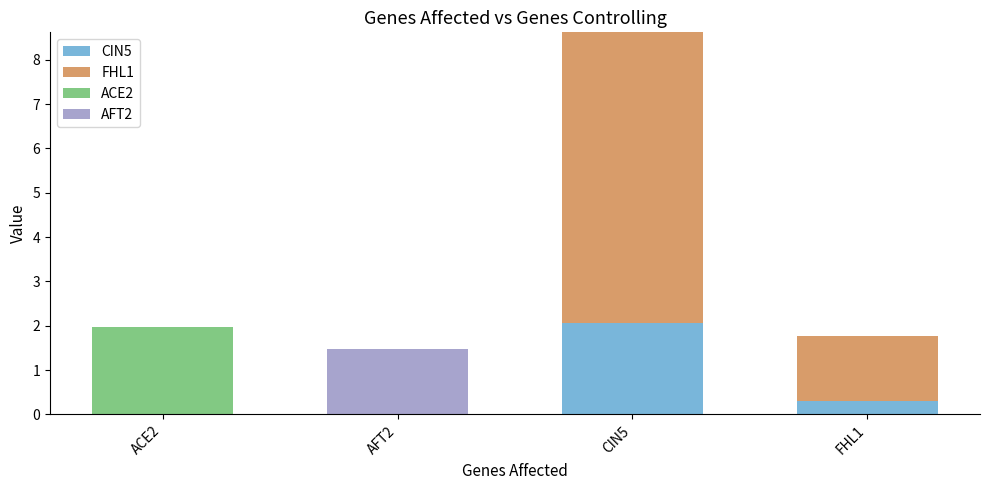

Are the bars horizontal?

No